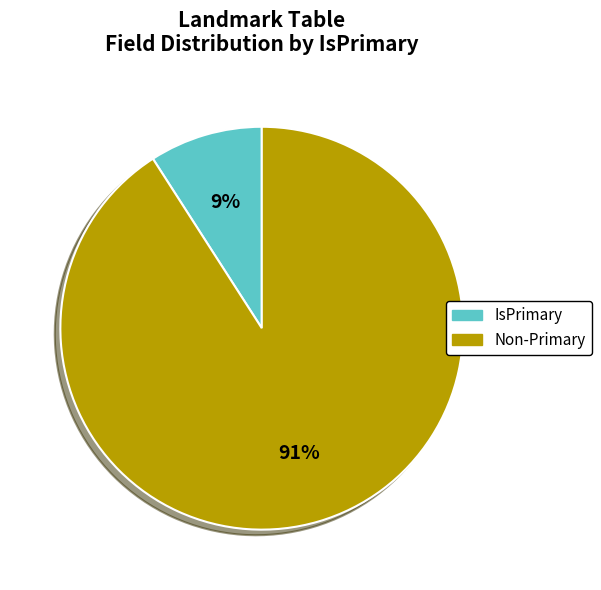

Does any single category account for the majority?

Yes